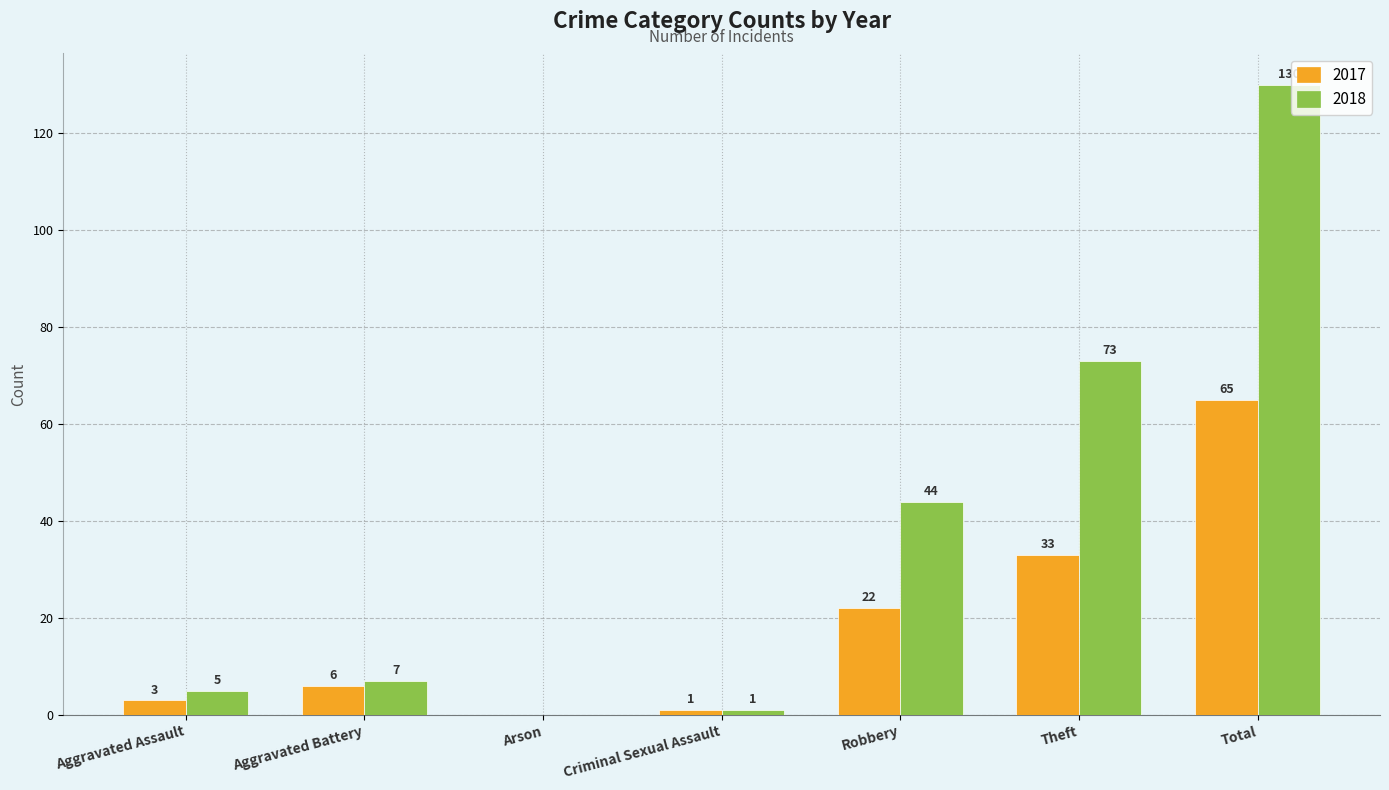

What is the sum of all 2018 values?

260